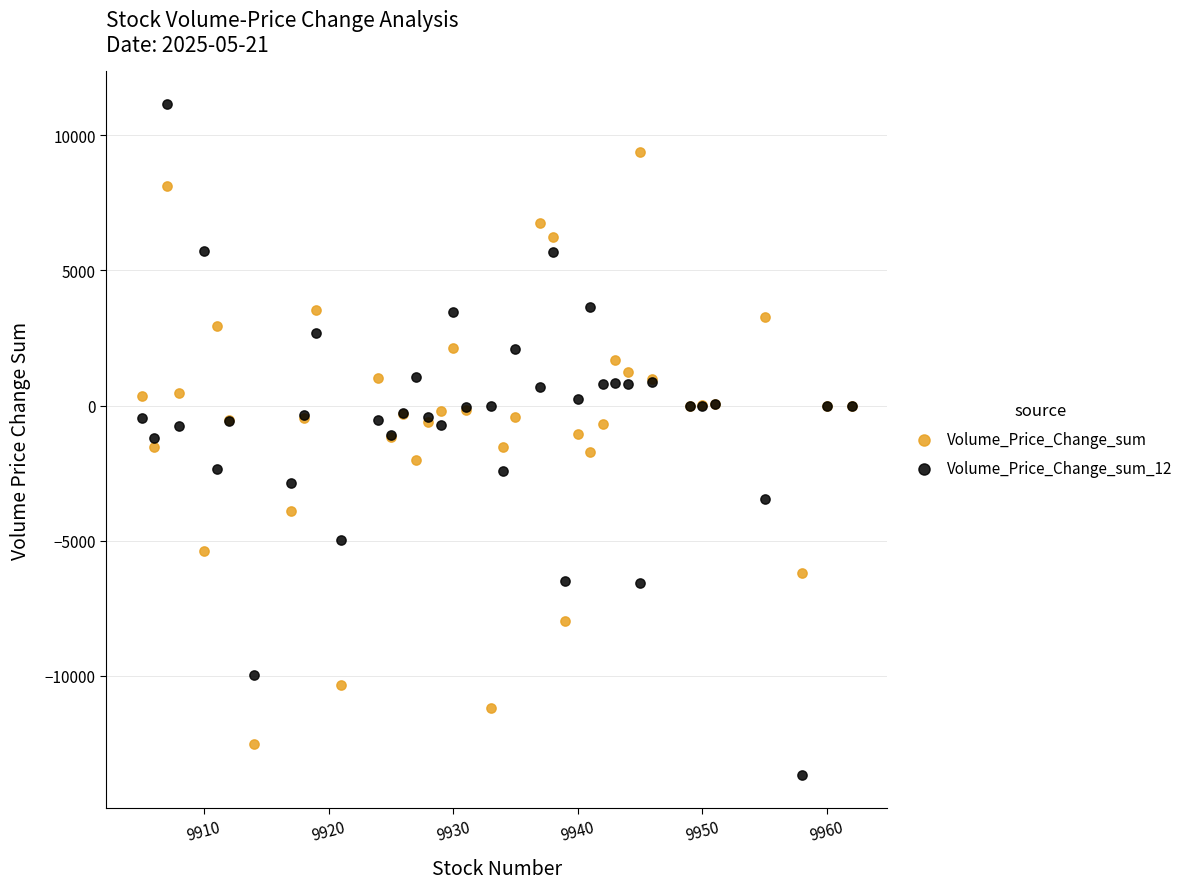

Which series has the largest Y range (max minus min)?

Volume_Price_Change_sum_12